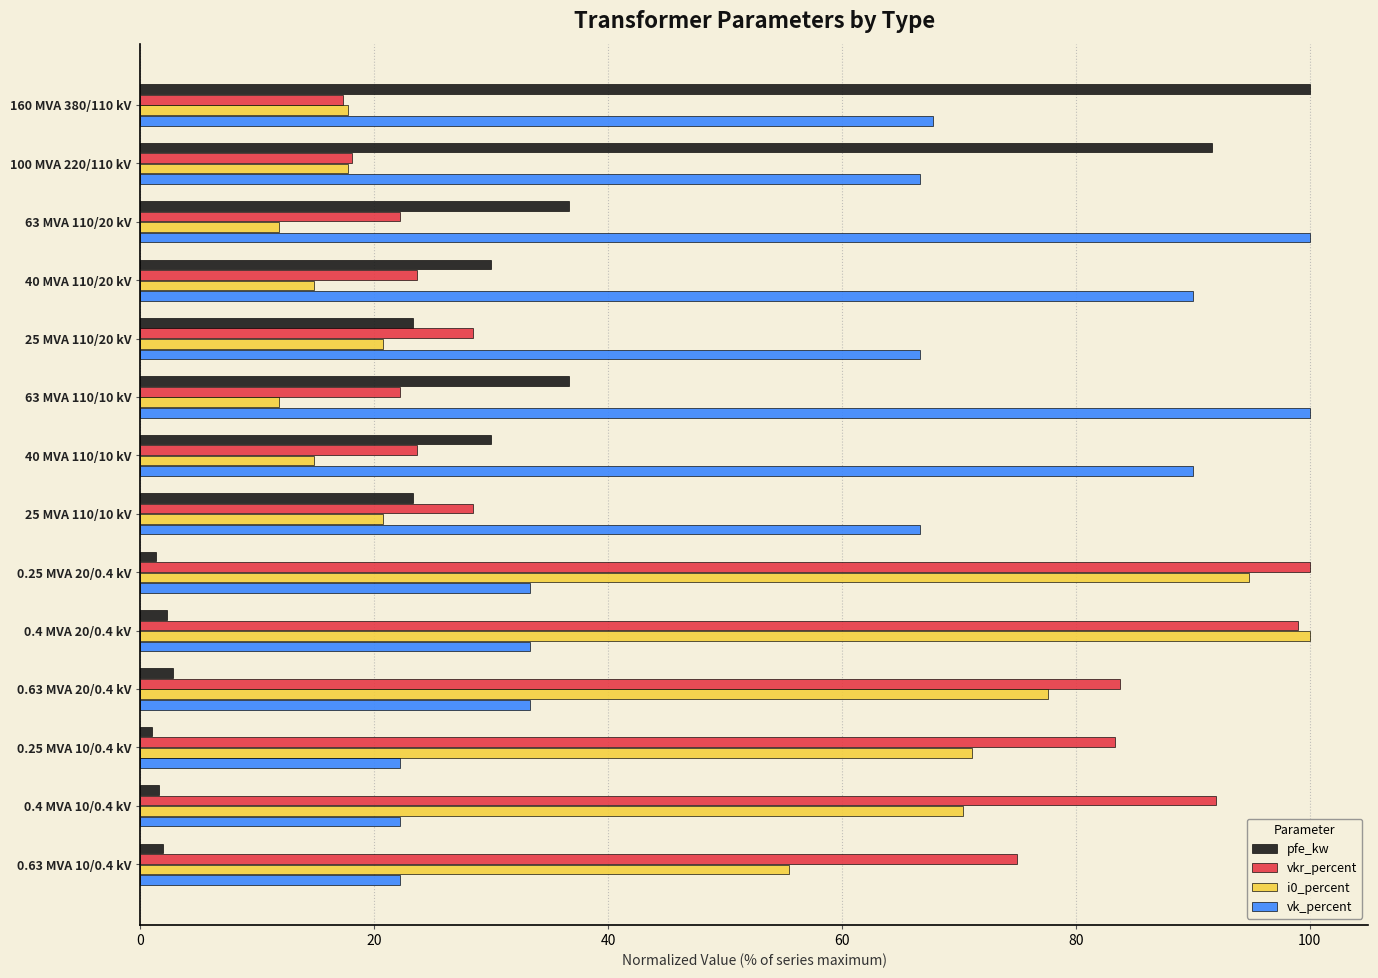

What is the highest value of the vkr_percent series?

100.0